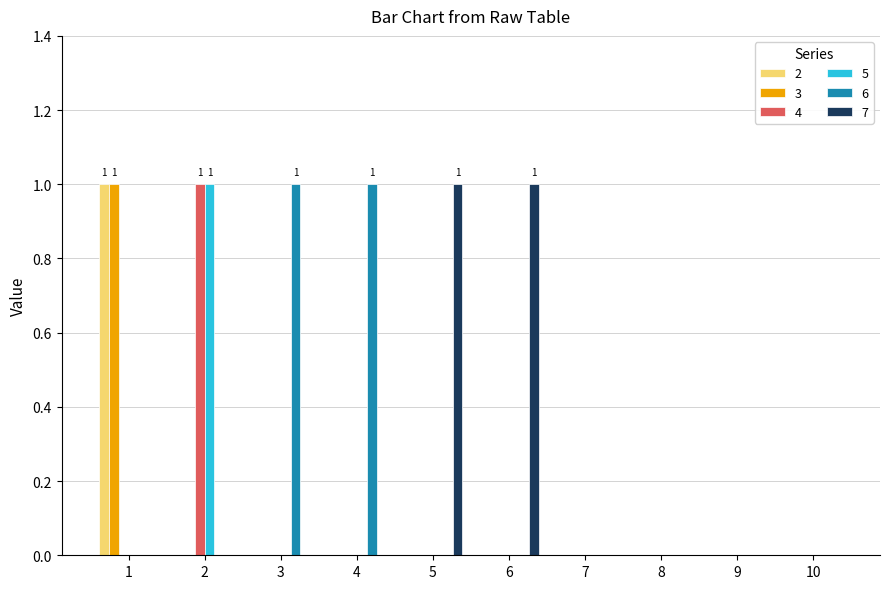

How many distinct data groups are displayed?

6